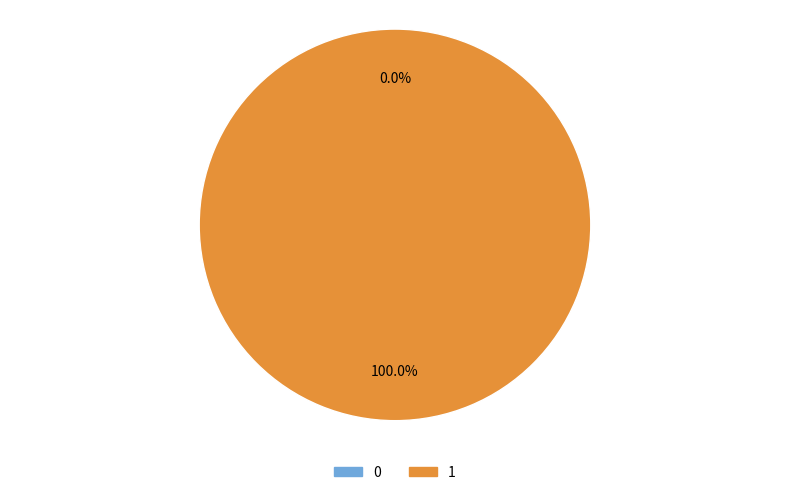

How many slices are in this pie chart?

2